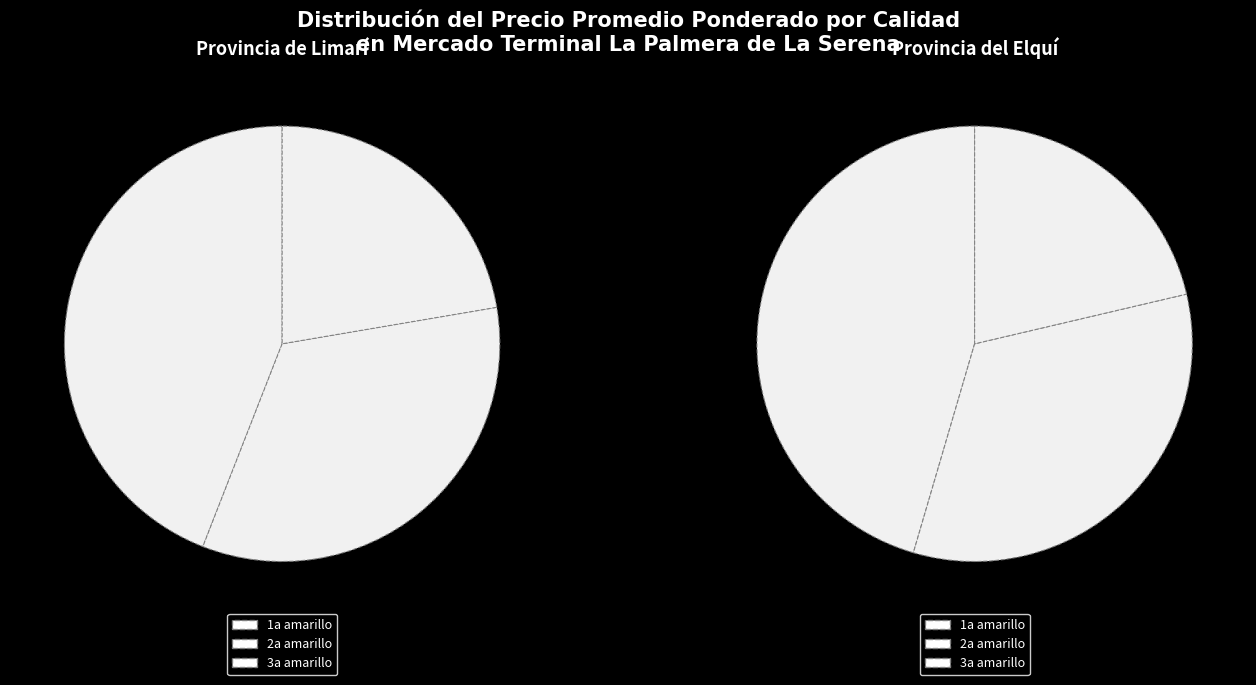

Between 3a amarillo and 1a amarillo, which is larger?

1a amarillo